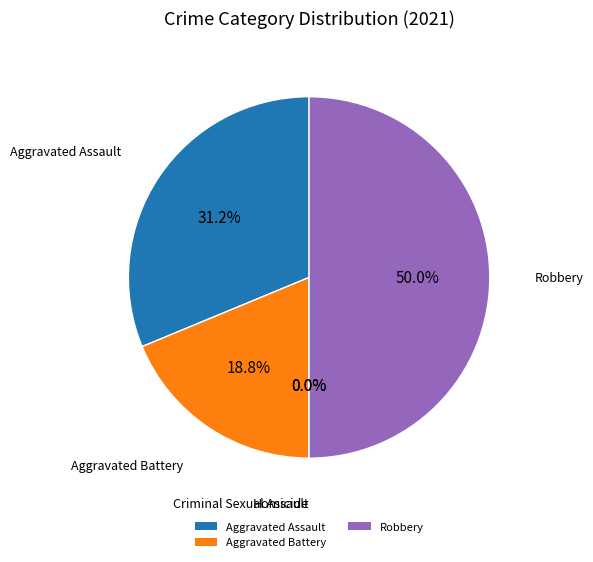

What percentage is the Aggravated Battery slice, to the nearest percent?

19%